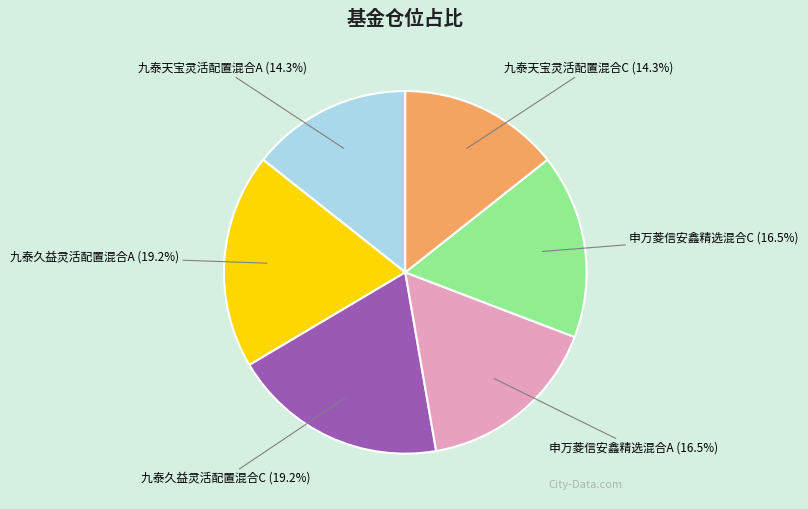

Does 九泰天宝灵活配置混合C account for over 50% of the chart?

No